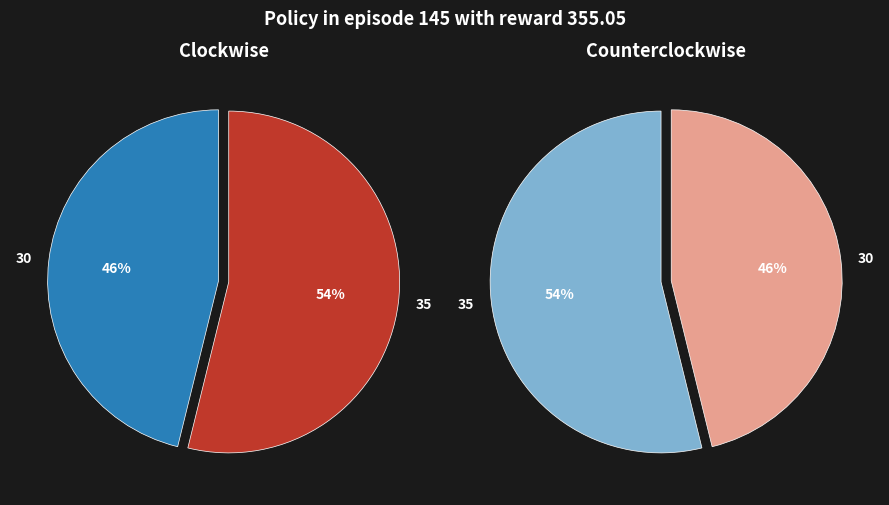

Rank the categories by value from lowest to highest.

30, 35